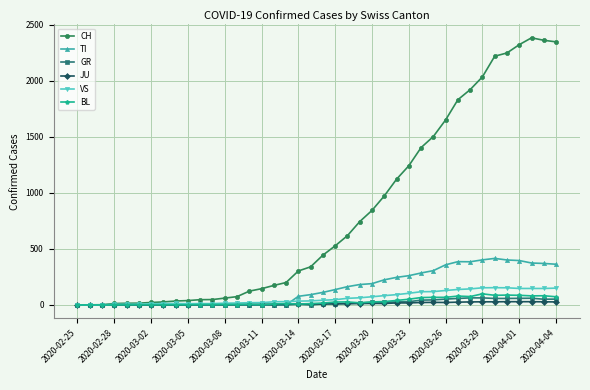

What is the sum of all TI values?

6125